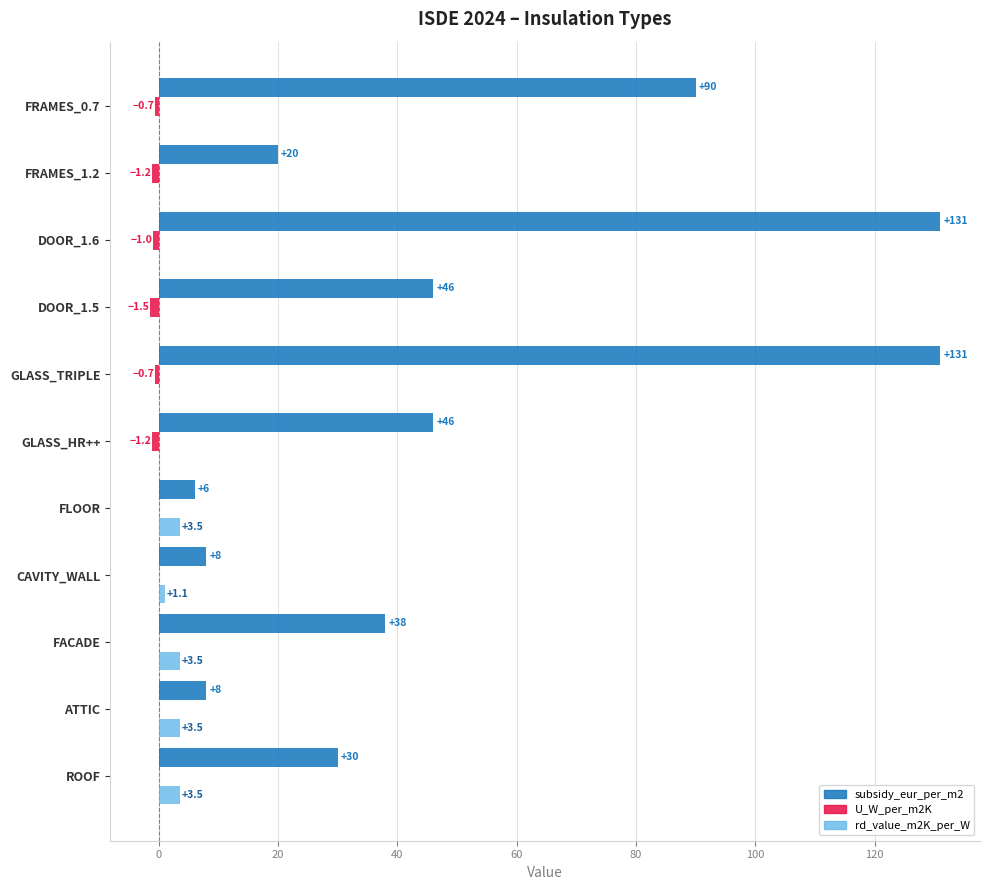

What is the highest value of the subsidy_eur_per_m2 series?

131.0